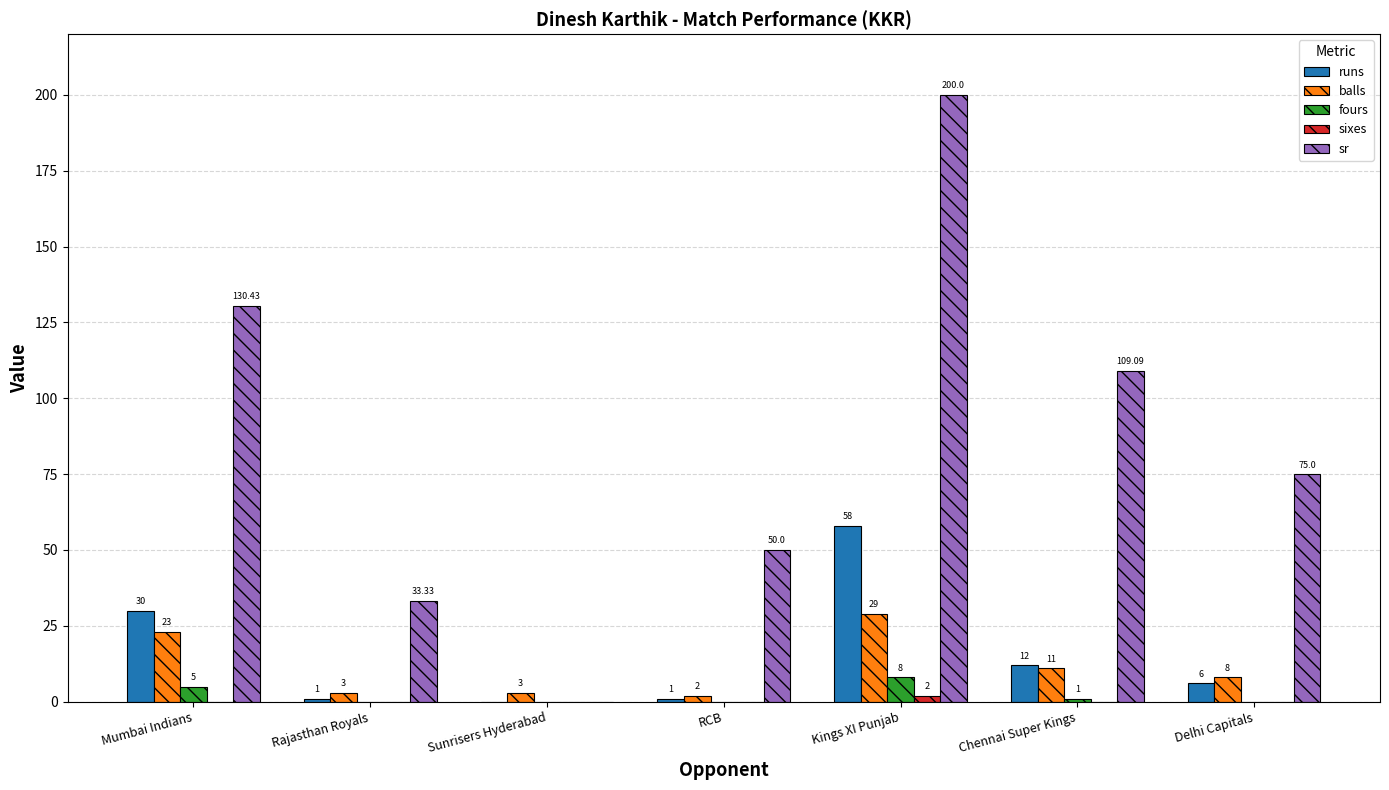

Where does the sr series first go above 75?

Mumbai Indians